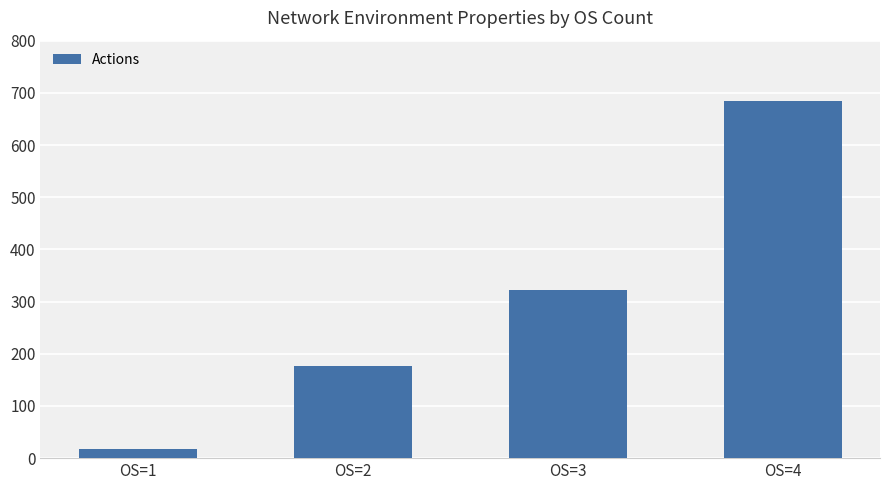

List the labels in order of value, largest first.

OS=4, OS=3, OS=2, OS=1